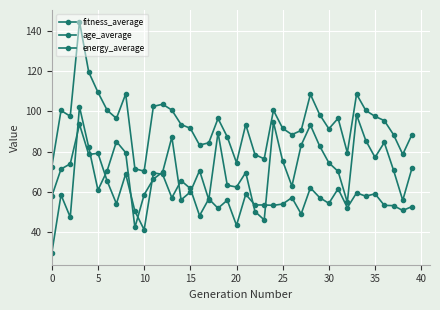

At which label does energy_average first exceed 70?

15